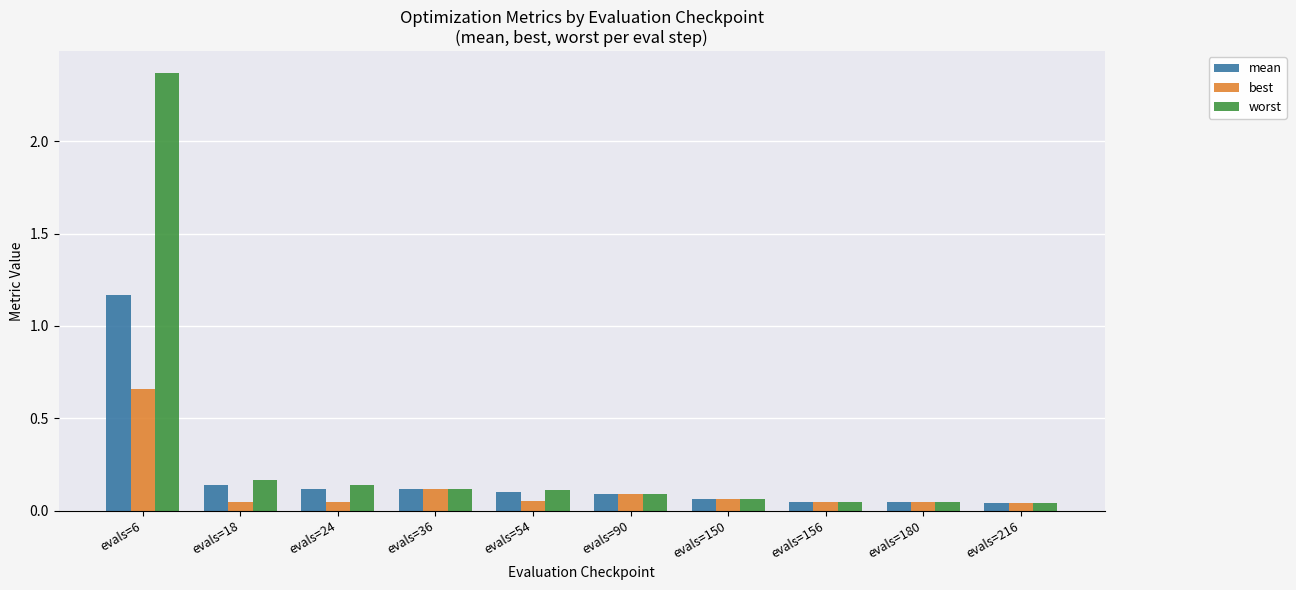

Which series has the widest spread of values?

worst